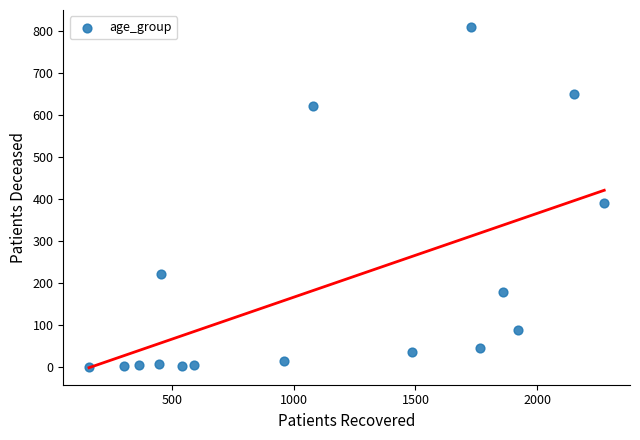

What is the range of X values (max minus min)?

2115